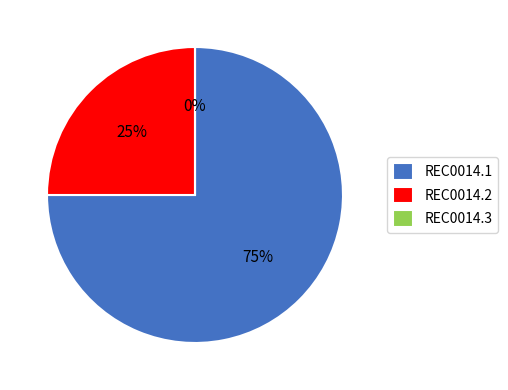

Is it true that REC0014.2-CATEGORICAL-FILTER-THRESHOLD is 25% of the pie?

True